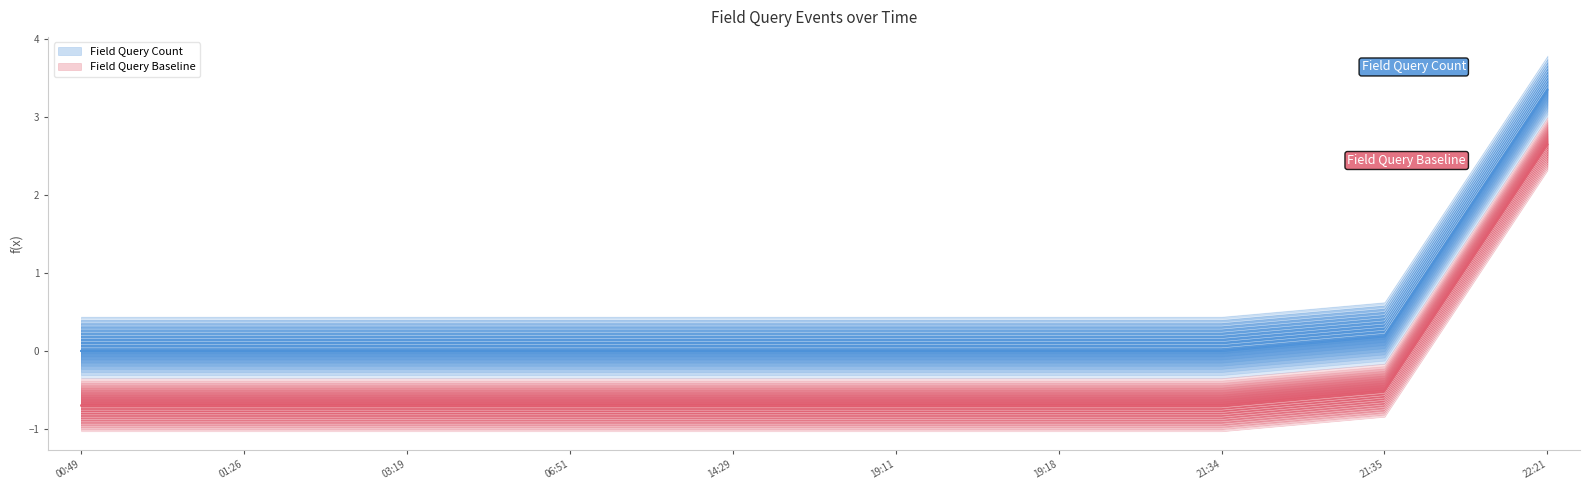

What is the label of the 9th point from the left?

21:35